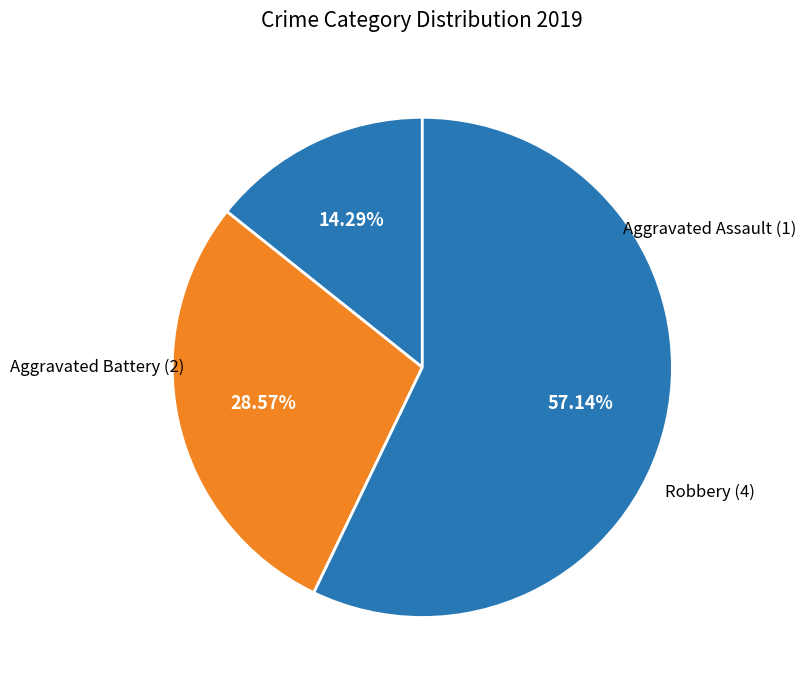

What is the largest slice in the pie chart?

Robbery